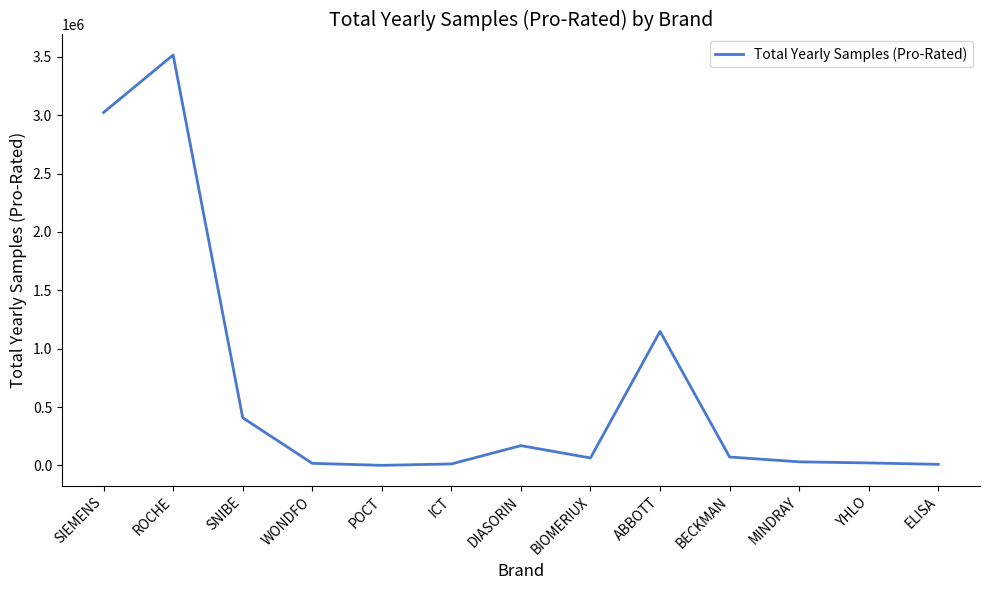

True or false: the data shows 3022800 at SIEMENS.

True